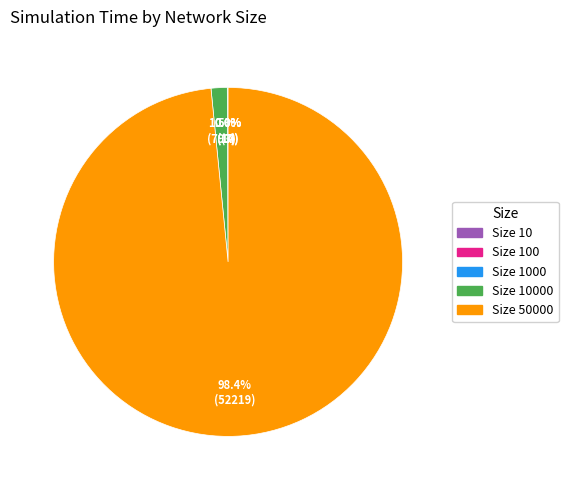

What is the majority slice?

Size 50000